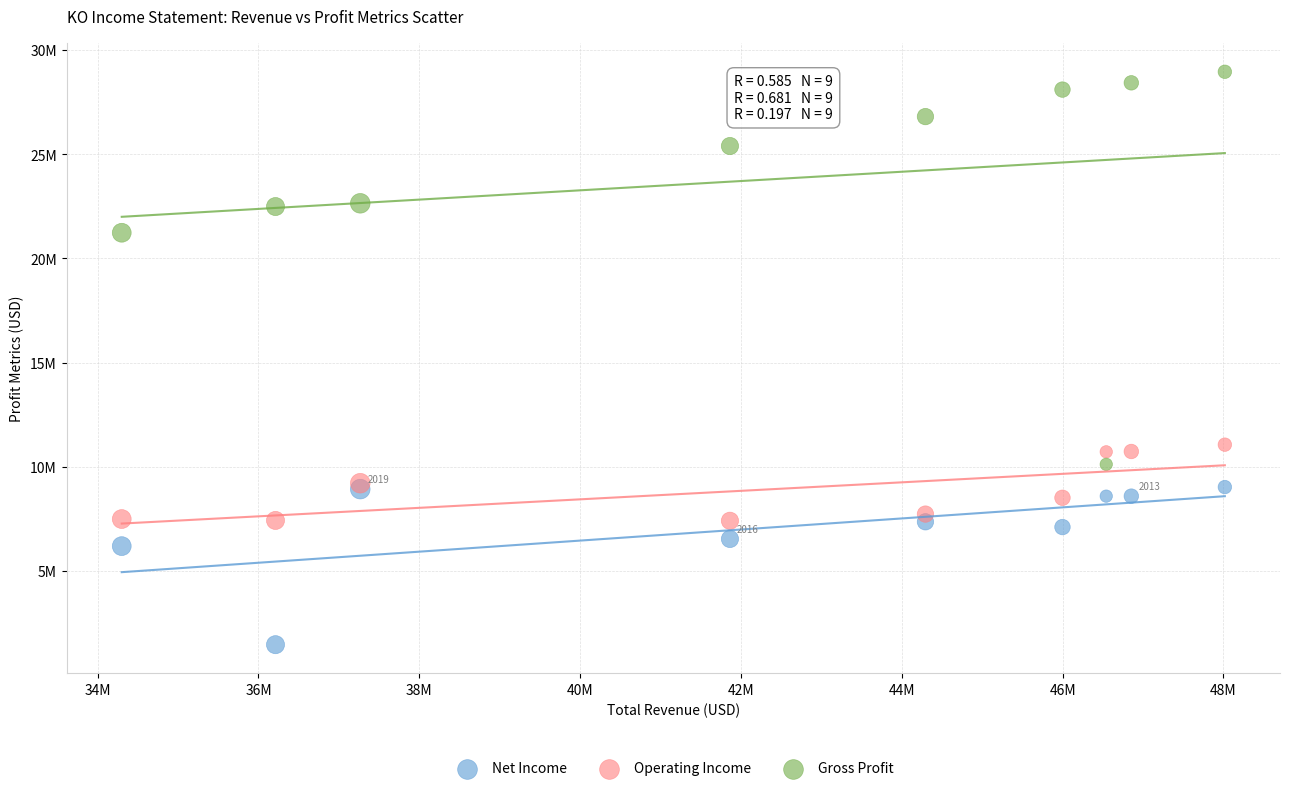

What are all the series names shown in the legend?

Net Income, Operating Income, Gross Profit